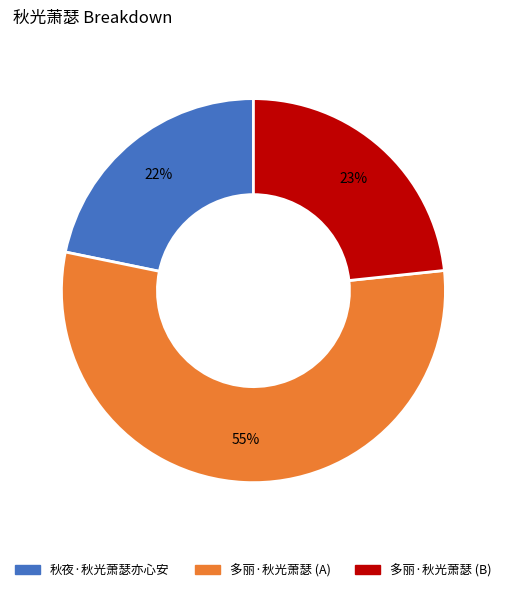

To the nearest percent, what is the average slice percentage?

33%